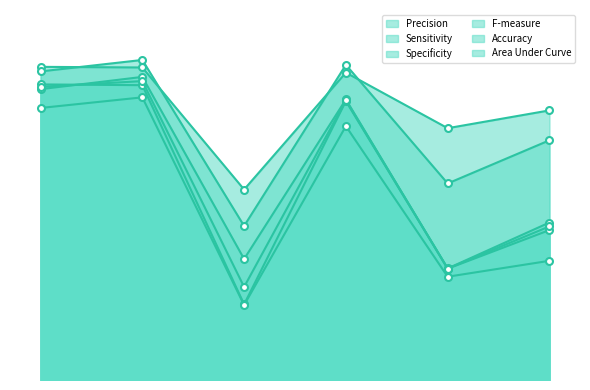

Which series has the largest range (max minus min)?

Precision